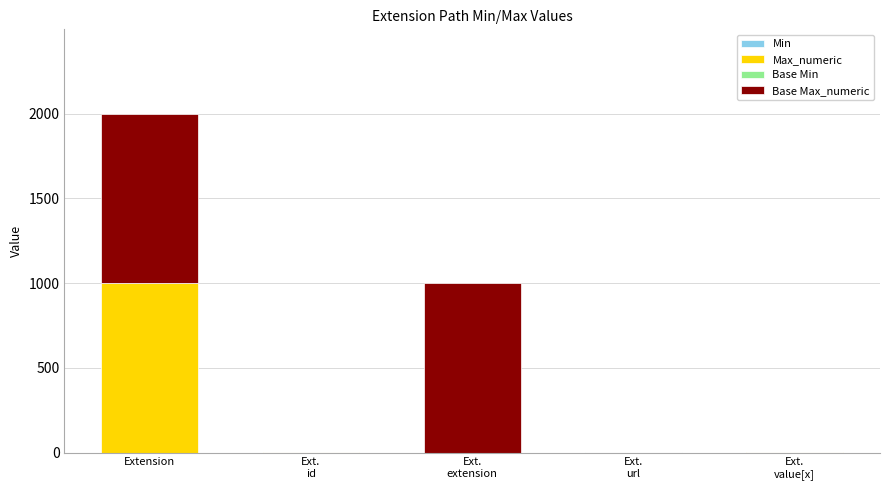

Rank the series at Extension from lowest to highest value.

Min, Base Min, Max_numeric, Base Max_numeric